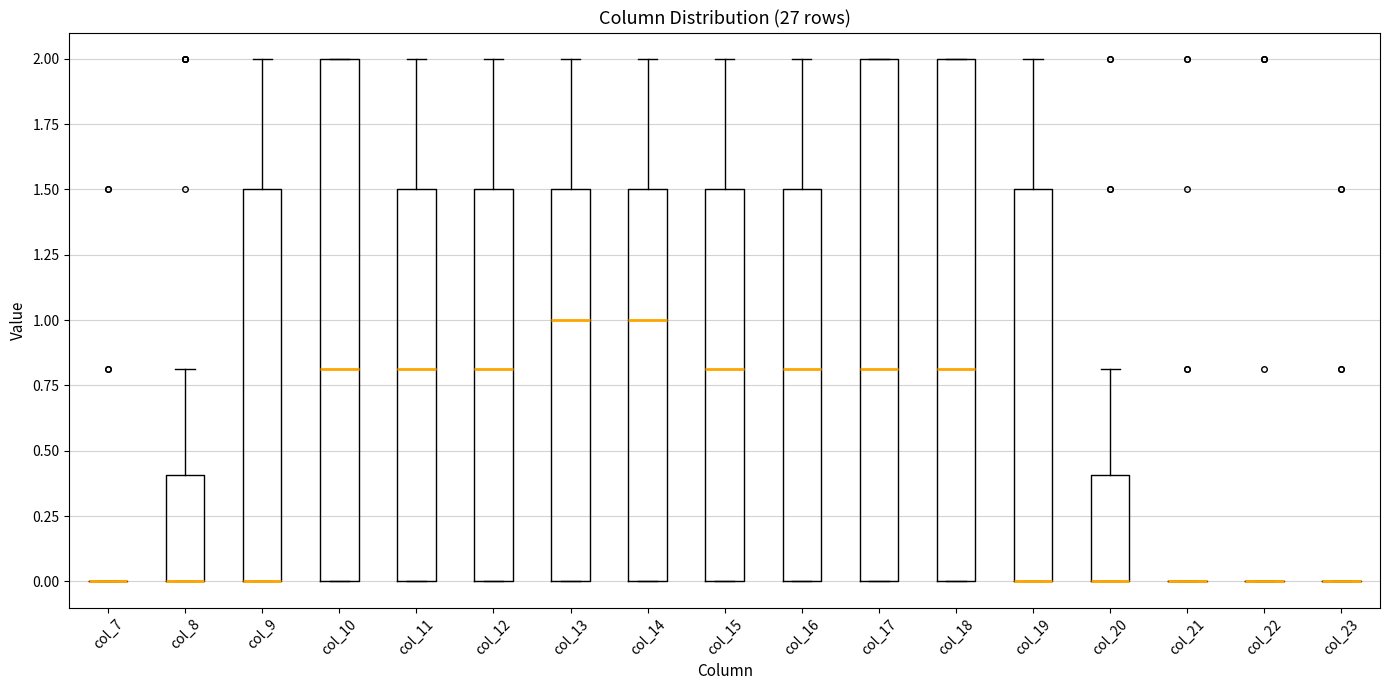

Reading left to right, read every box against the y-axis: the position of its median line, the range the box covers, and the ends of its whiskers. The values are not printed on the chart, so give them approximately, as read against the axis.

col_7: box collapsed to a line at 0.0, whiskers 0.0 to 0.0
col_8: median 0.0 (drawn on the box's lower edge), box 0.0 to 0.4, whiskers 0.0 to 0.8
col_9: median 0.0 (drawn on the box's lower edge), box 0.0 to 1.5, whiskers 0.0 to 2.0
col_10: median 0.8, box 0.0 to 2.0, whiskers 0.0 to 2.0
col_11: median 0.8, box 0.0 to 1.5, whiskers 0.0 to 2.0
col_12: median 0.8, box 0.0 to 1.5, whiskers 0.0 to 2.0
col_13: median 1.0, box 0.0 to 1.5, whiskers 0.0 to 2.0
col_14: median 1.0, box 0.0 to 1.5, whiskers 0.0 to 2.0
col_15: median 0.8, box 0.0 to 1.5, whiskers 0.0 to 2.0
col_16: median 0.8, box 0.0 to 1.5, whiskers 0.0 to 2.0
col_17: median 0.8, box 0.0 to 2.0, whiskers 0.0 to 2.0
col_18: median 0.8, box 0.0 to 2.0, whiskers 0.0 to 2.0
col_19: median 0.0 (drawn on the box's lower edge), box 0.0 to 1.5, whiskers 0.0 to 2.0
col_20: median 0.0 (drawn on the box's lower edge), box 0.0 to 0.4, whiskers 0.0 to 0.8
col_21: box collapsed to a line at 0.0, whiskers 0.0 to 0.0
col_22: box collapsed to a line at 0.0, whiskers 0.0 to 0.0
col_23: box collapsed to a line at 0.0, whiskers 0.0 to 0.0